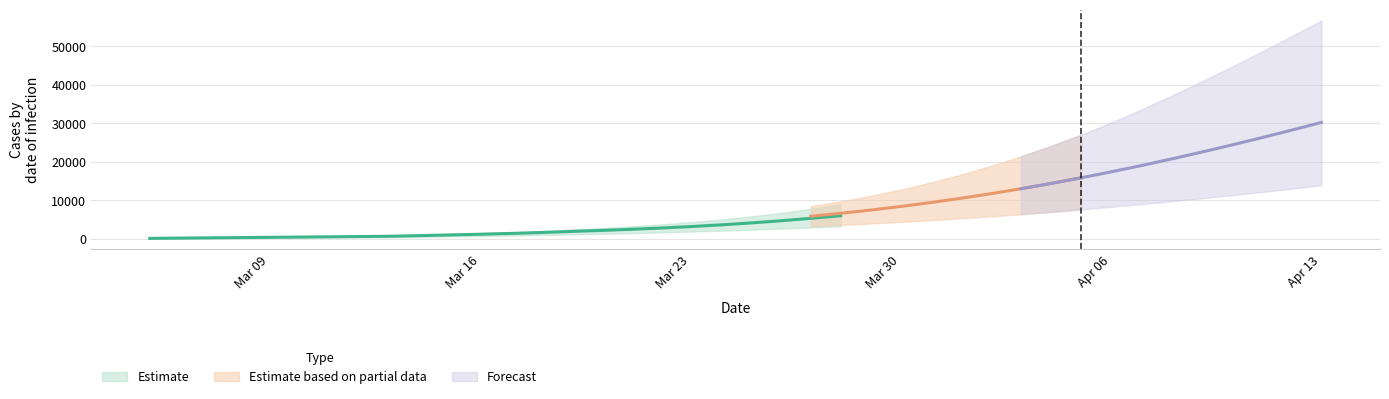

Reading right to left, list all the values displayed in this chart.

current_mean: 39=22784	38=21612	37=20416	36=19208	35=17997	34=16790	33=15593	32=14413	31=13266	30=12163	29=11114	28=10114	27=9151	26=8243	25=7405	24=6646	23=5970	22=5267	21=4635	20=4069	19=3567	18=3126	17=2745	16=2412	15=2119	14=1860	13=1574	12=1342	11=1143	10=961	9=786	8=611	7=543	6=475	total_upper=407	total_lower=339	total_mean=272	current_upper=204	current_lower=136	current_mean=68
current_lower: 39=9934	38=9405	37=8892	36=8395	35=7915	34=7444	33=6984	32=6532	31=6091	30=5664	29=5255	28=4867	27=4486	26=4121	25=3786	24=3479	23=3214	22=2903	21=2609	20=2331	19=2069	18=1826	17=1608	16=1416	15=1246	14=1095	13=928	12=791	11=674	10=566	9=463	8=360	7=320	6=280	total_upper=240	total_lower=200	total_mean=160	current_upper=120	current_lower=80	current_mean=40
current_upper: 39=45618	38=42942	37=40213	36=37391	35=34594	34=31780	33=28975	32=26263	31=23673	30=21290	29=19046	28=16951	27=14994	26=13204	25=11599	24=10180	23=8949	22=7743	21=6687	20=5762	19=4957	18=4266	17=3680	16=3178	15=2745	14=2368	13=1975	12=1663	11=1403	10=1168	9=944	8=720	7=640	6=560	total_upper=480	total_lower=400	total_mean=320	current_upper=240	current_lower=160	current_mean=80
total_mean: 39=30216	38=28193	37=26226	36=24319	35=22474	34=20696	33=18991	32=17361	31=15813	30=14349	29=12974	28=11688	27=10492	26=9386	25=8366	24=7432	23=6581	22=5810	21=5110	20=4477	19=3906	18=3398	17=2949	16=2547	15=2186	14=1860	13=1574	12=1342	11=1143	10=961	9=786	8=611	7=543	6=475	total_upper=407	total_lower=339	total_mean=272	current_upper=204	current_lower=136	current_mean=68
total_lower: 39=13877	38=12979	37=12115	36=11284	35=10486	34=9713	33=8970	32=8261	31=7587	30=6951	29=6350	28=5795	27=5277	26=4796	25=4353	24=3943	23=3574	22=3223	21=2889	20=2571	19=2269	18=1986	17=1728	16=1496	15=1286	14=1095	13=928	12=791	11=674	10=566	9=463	8=360	7=320	6=280	total_upper=240	total_lower=200	total_mean=160	current_upper=120	current_lower=80	current_mean=40
total_upper: 39=56742	38=52610	37=48596	36=44637	35=40836	34=37137	33=33560	32=30182	31=27011	30=24114	29=21413	28=18925	27=16657	26=14607	25=12766	24=11124	23=9669	22=8383	21=7247	20=6242	19=5357	18=4586	17=3920	16=3338	15=2825	14=2368	13=1975	12=1663	11=1403	10=1168	9=944	8=720	7=640	6=560	total_upper=480	total_lower=400	total_mean=320	current_upper=240	current_lower=160	current_mean=80